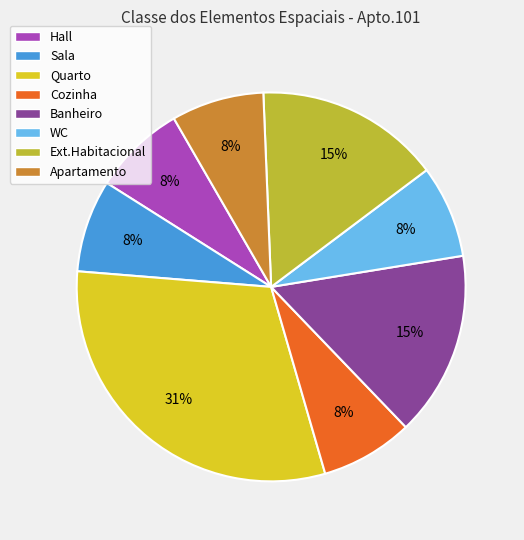

The Ext.Habitacional slice represents 15% of the pie. True or false?

True